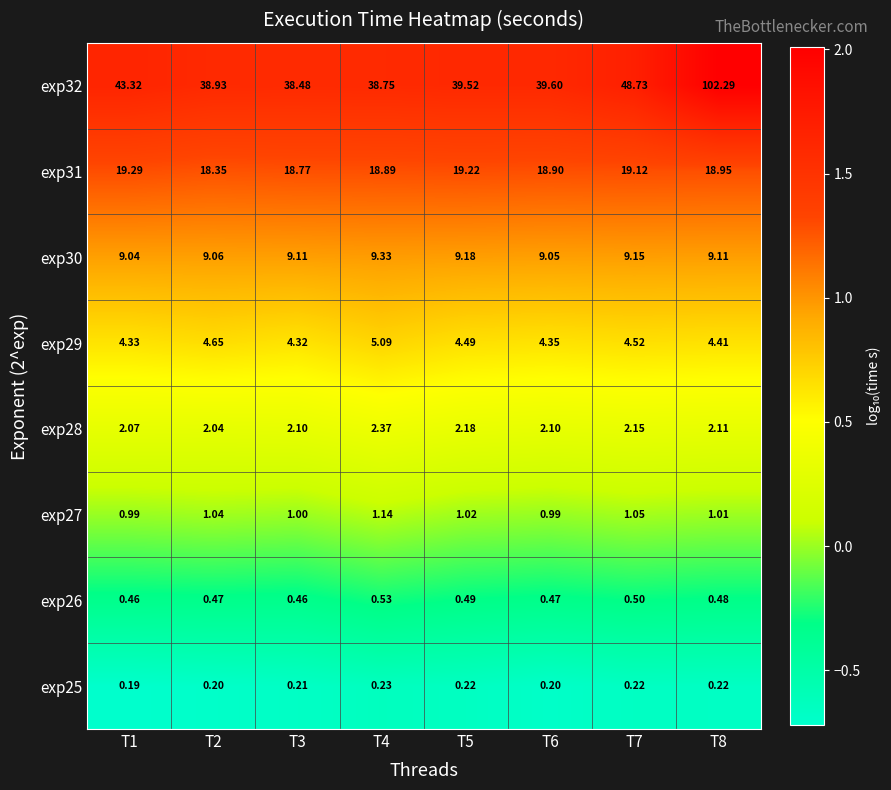

Is the value of exp27 at T8 greater than the value of exp29 at T1?

No